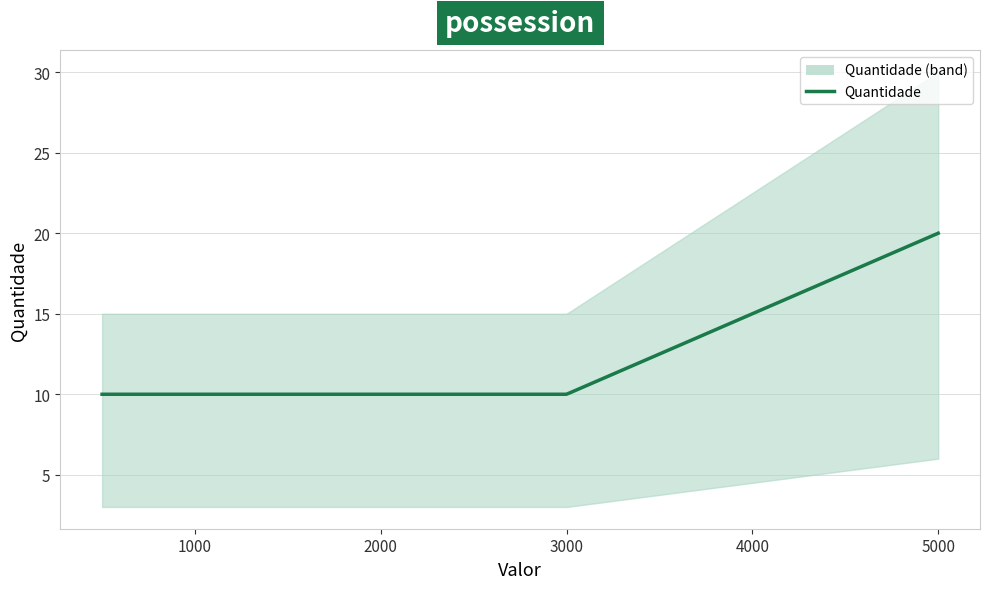

What is the greatest value displayed?

20